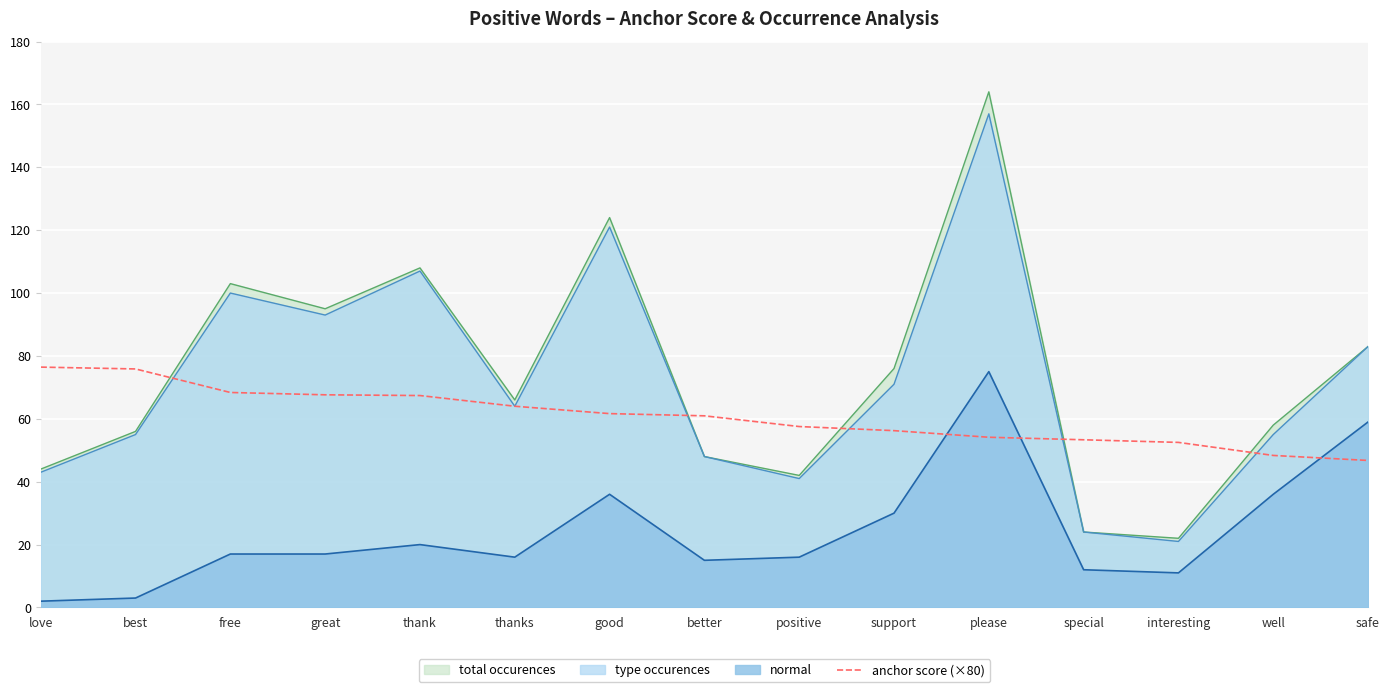

Where does the data first go above 60?

love